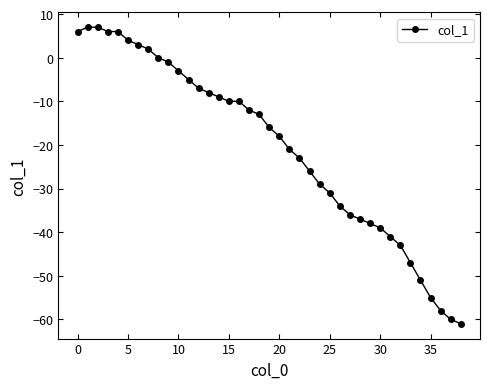

What is the minimum value shown in the chart?

-61